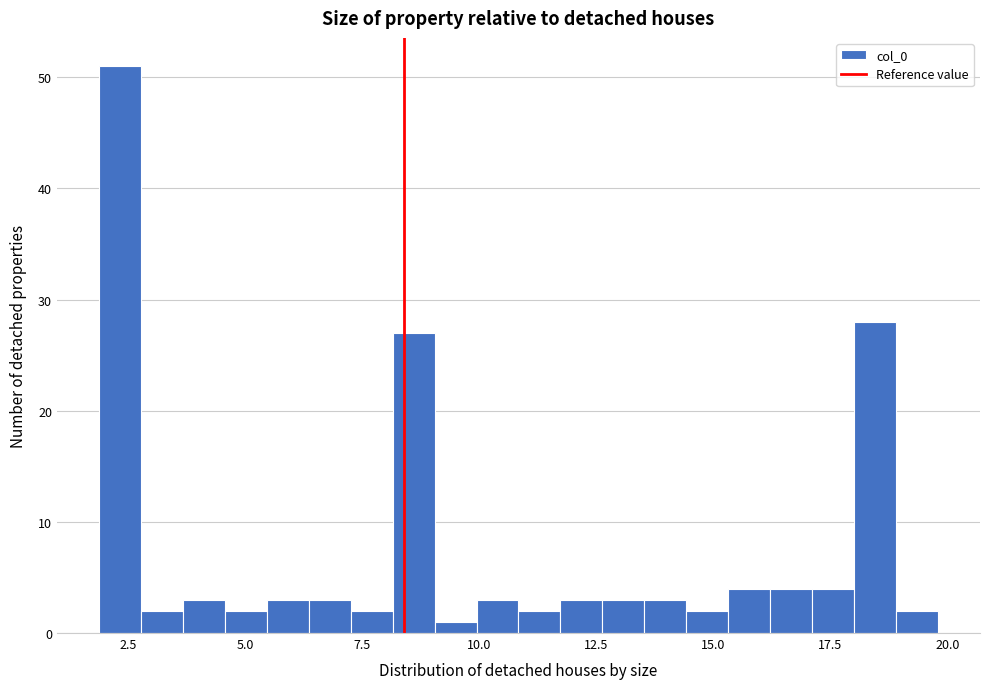

Around what value on the x-axis is the tallest bar? Give the approximate position of its centre, as read against the axis.

2.5